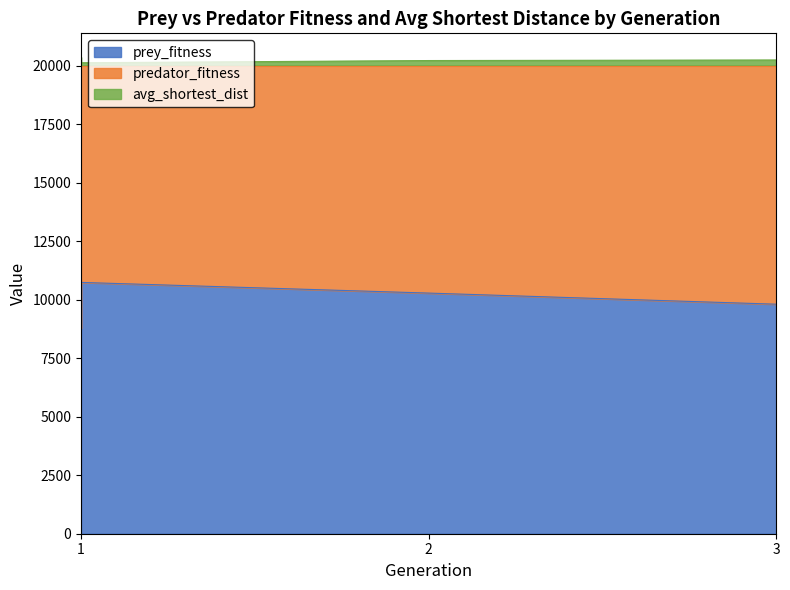

True or false: prey_fitness has a value of 13375.0 at 1.

False